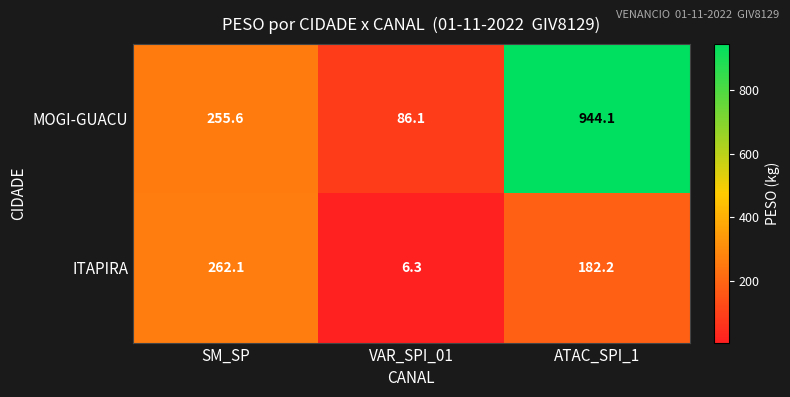

Is it true that MOGI-GUACU equals 86.1 at VAR_SPI_01?

True